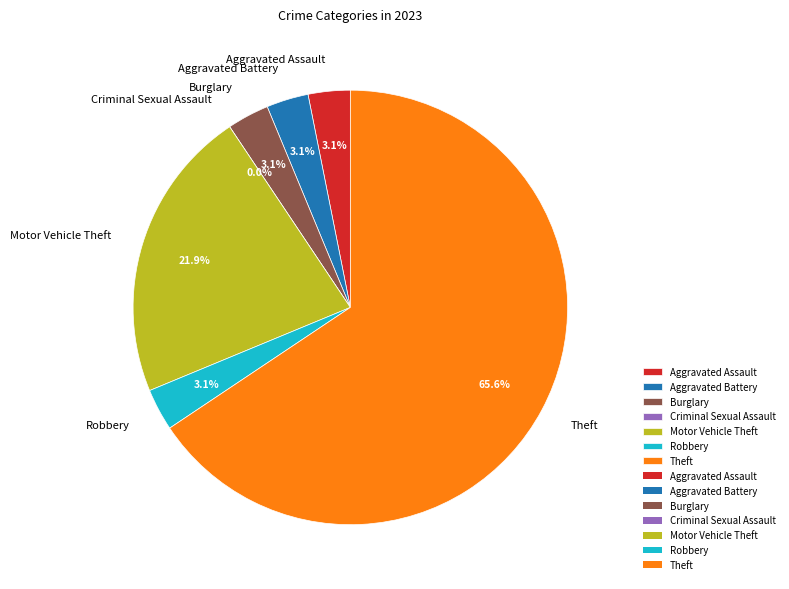

How many slices are in this pie chart?

7